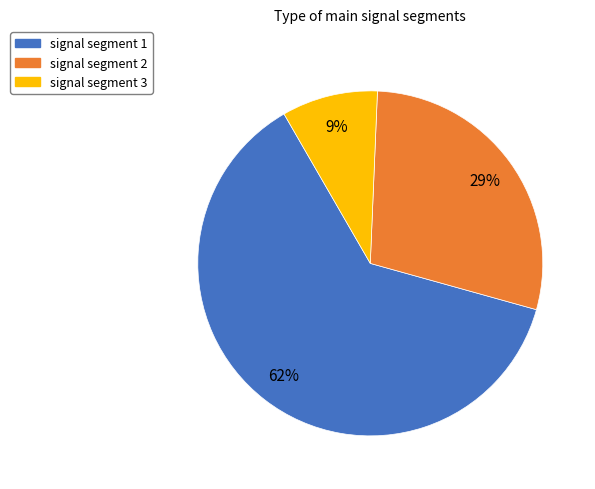

How many slices are in this pie chart?

3